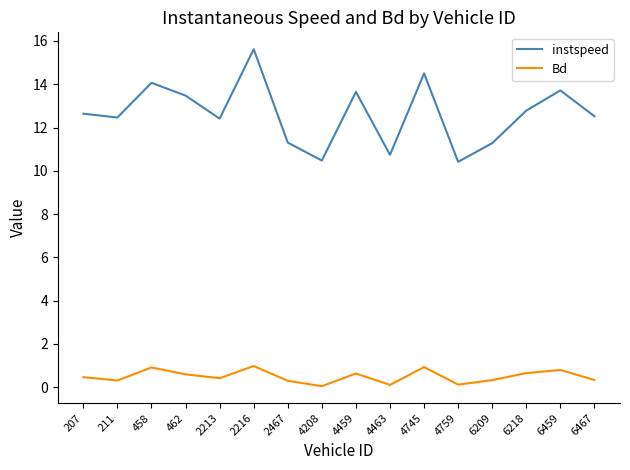

Where is the first local maximum for instspeed?

458